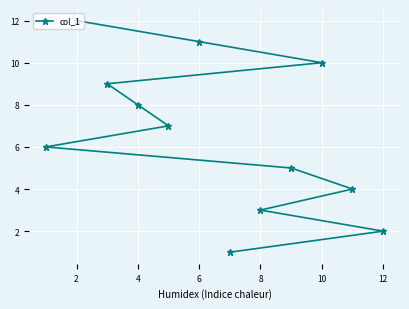

True or false: the data shows 3 at 8.

True